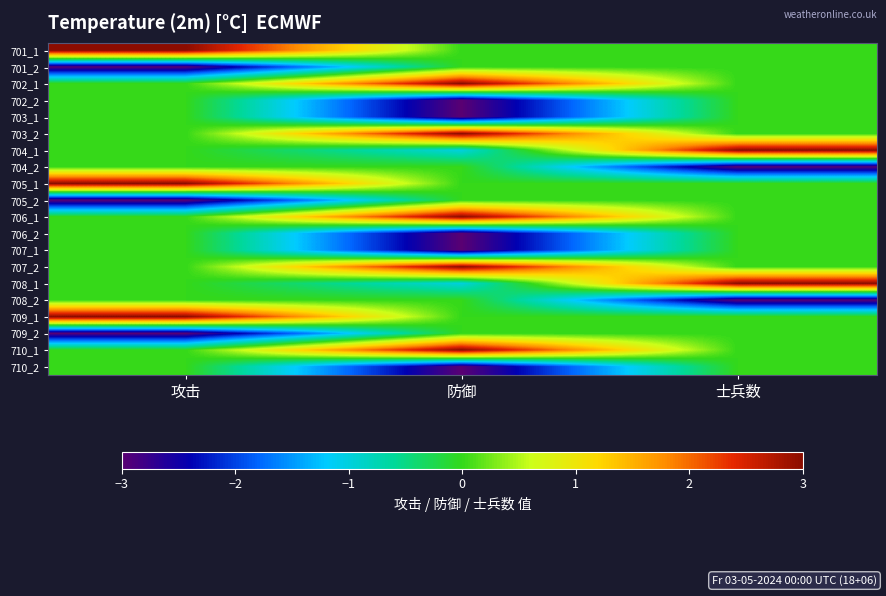

What is the minimum value shown in the chart?

-3